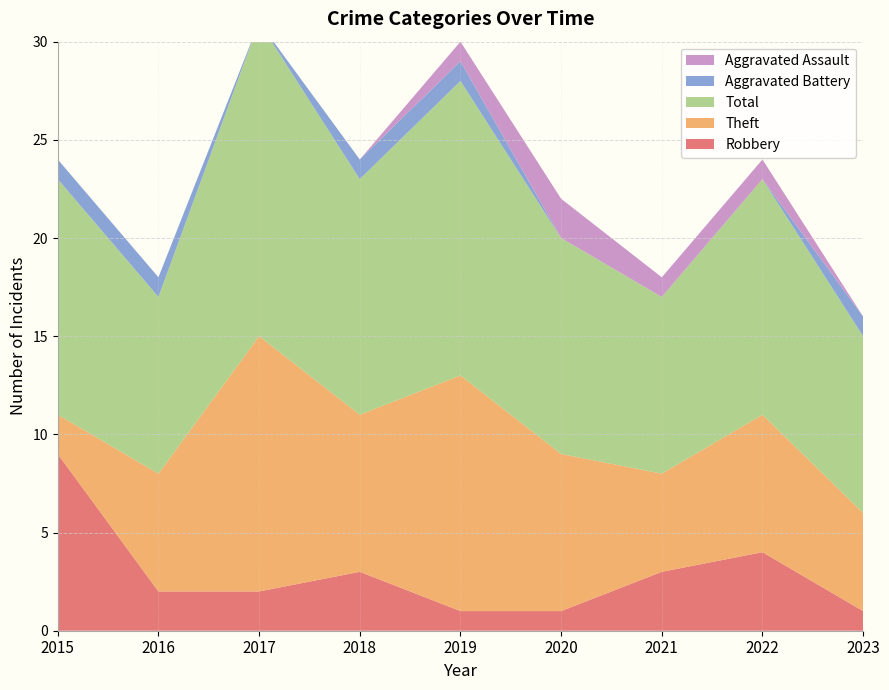

Reading left to right, list all the values displayed in this chart.

Robbery: 9	2	2	3	1	1	3	4	1
Theft: 2	6	13	8	12	8	5	7	5
Total: 12	9	16	12	15	11	9	12	9
Aggravated Battery: 1	1	0	1	1	0	0	0	1
Aggravated Assault: 0	0	0	0	1	2	1	1	0